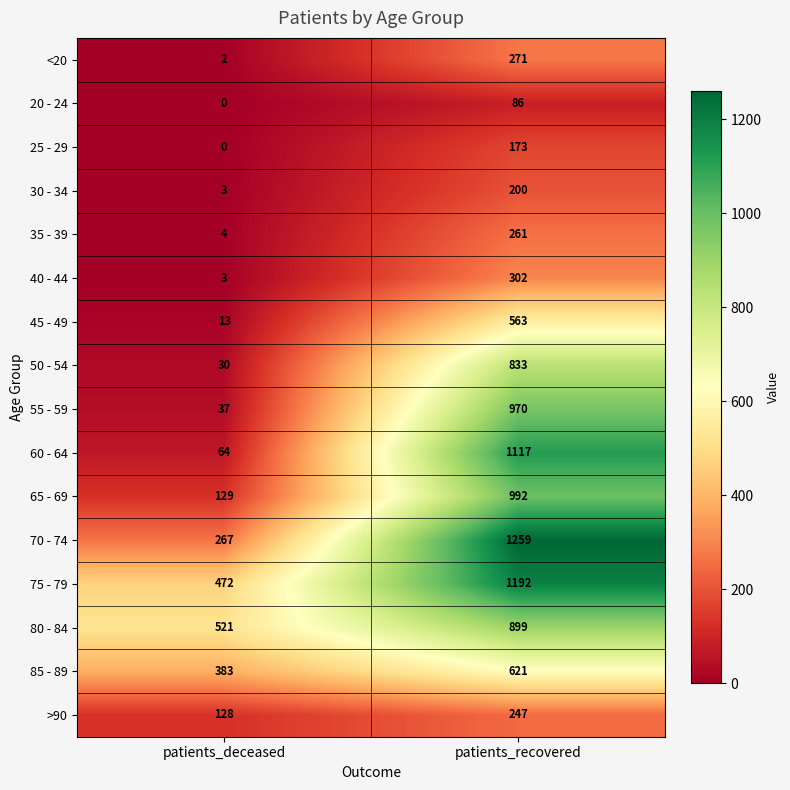

What is the spread (max minus min) of values at patients_deceased?

521